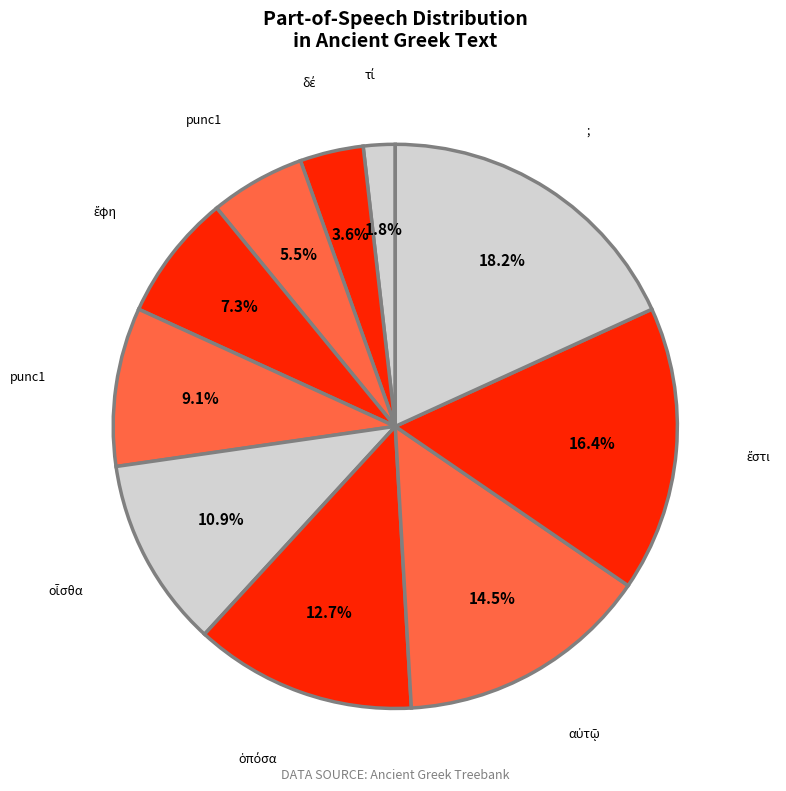

How many slices are in this pie chart?

10